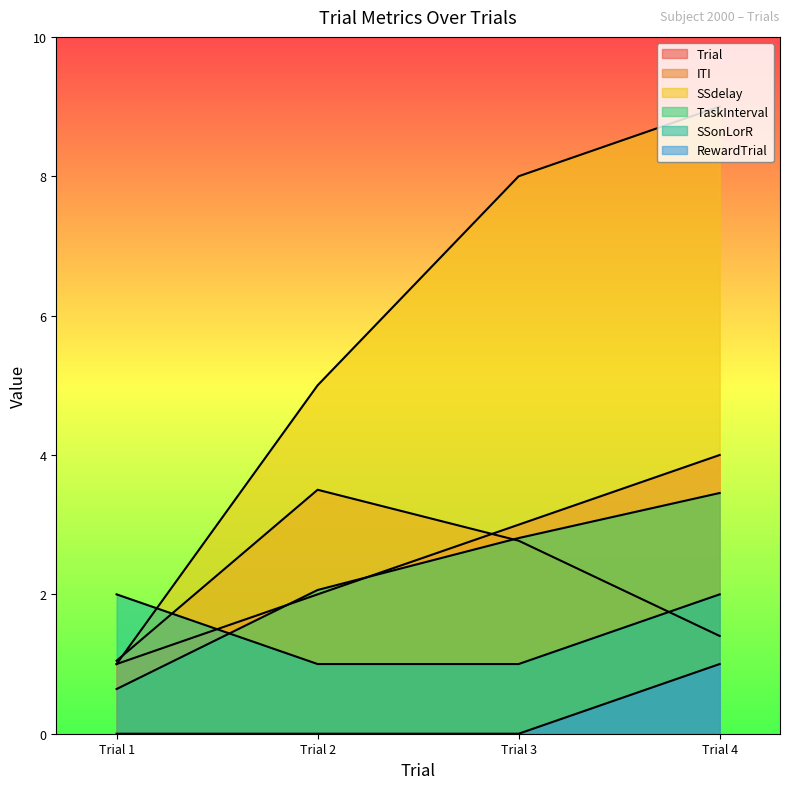

What is the greatest value displayed?

9.0